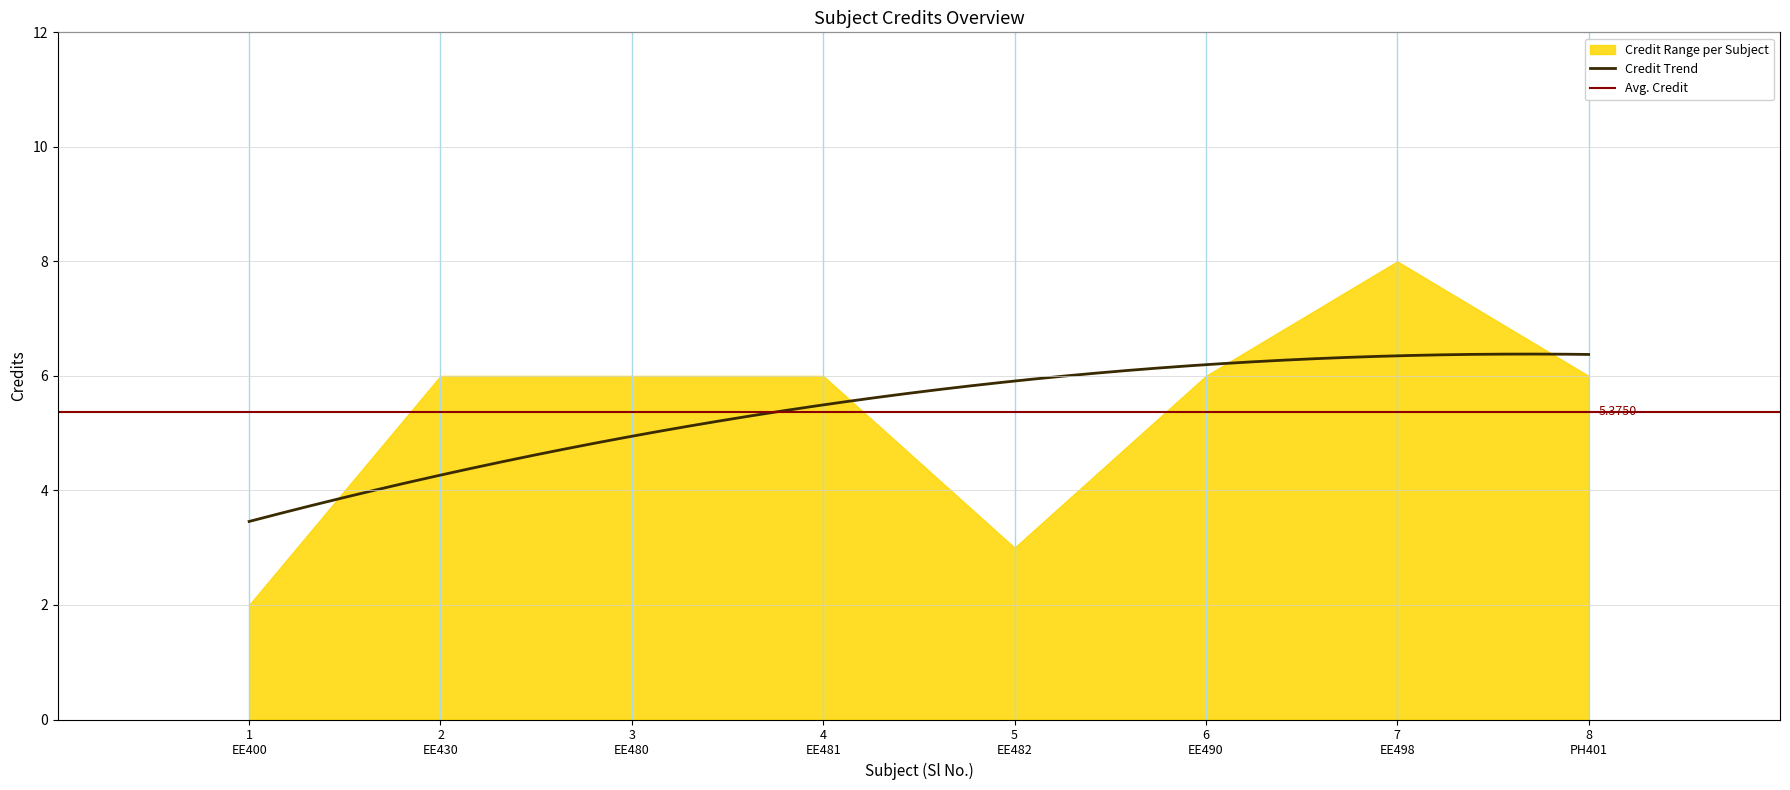

At which category does the data reach its first local peak?

EE498